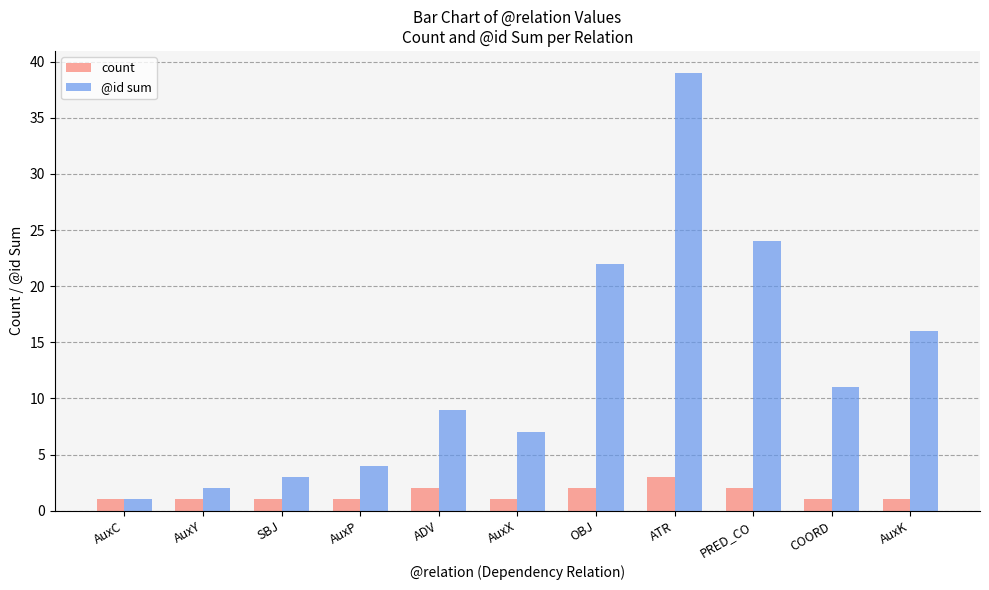

The value of count at AuxC is 1. True or false?

True